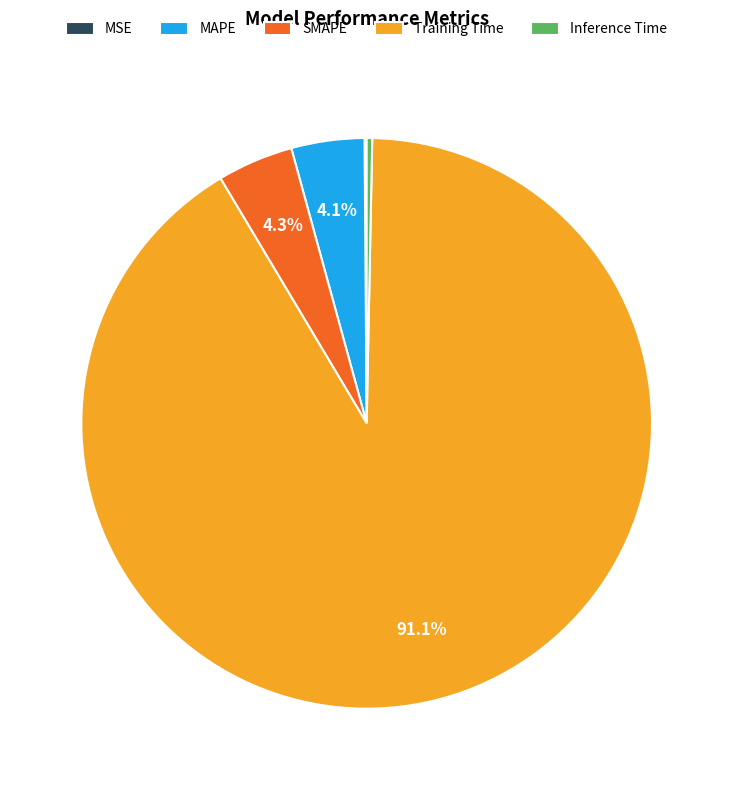

Is the sum of Training Time and MAPE greater than half?

Yes